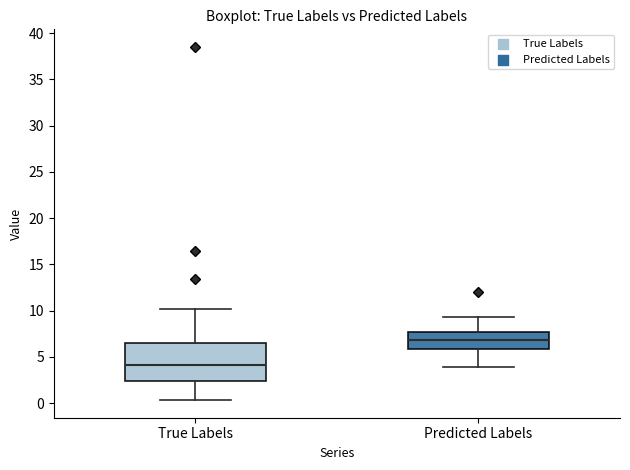

Which box is the tallest, from its lower edge to its upper edge?

True Labels